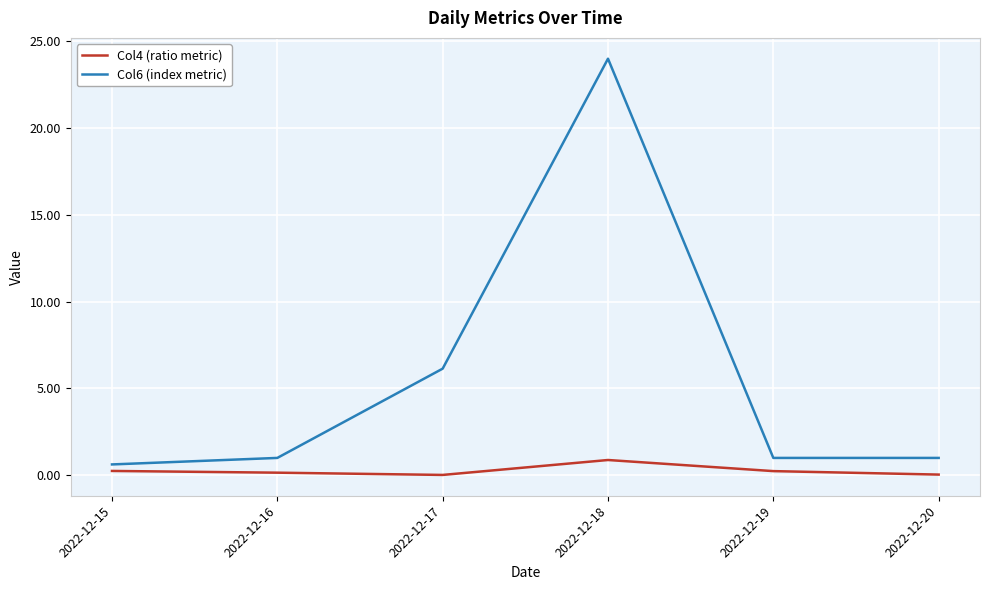

True or false: Col4 (ratio metric) and Col6 (index metric) intersect in this chart.

False